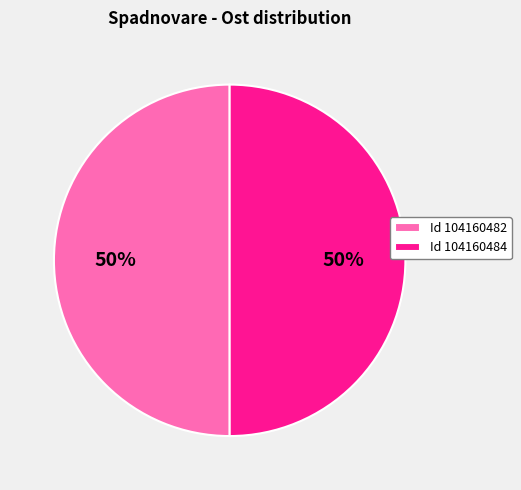

Approximately how many times larger is the value at Id 104160482 compared to Id 104160484?

1.0